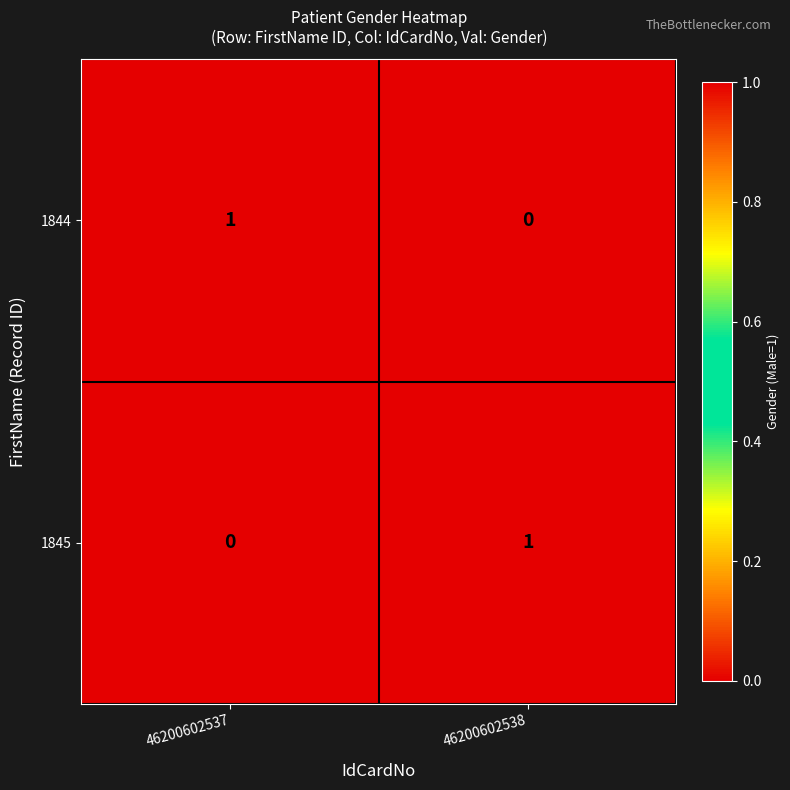

At 46200602537, list the series in order from smallest to largest.

1845, 1844